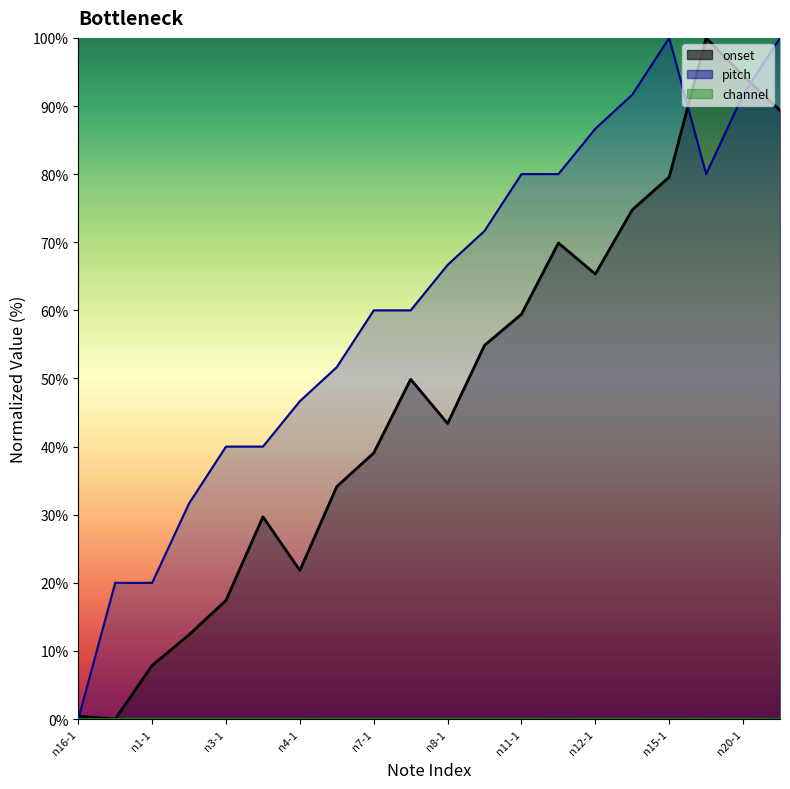

At how many categories does at least one series exceed 27?

17